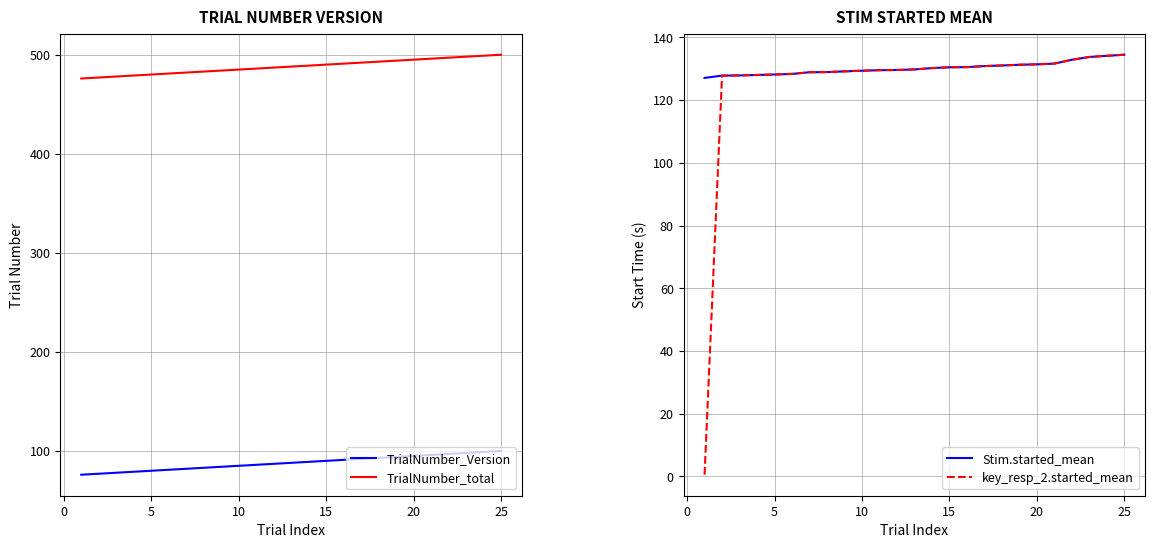

Reading left to right, what are all the values shown in this chart?

TrialNumber_Version: 76.0	77.0	78.0	79.0	80.0	81.0	82.0	83.0	84.0	85.0	86.0	87.0	88.0	89.0	90.0	91.0	92.0	93.0	94.0	95.0	96.0	97.0	98.0	99.0	100.0
TrialNumber_total: 476.0	477.0	478.0	479.0	480.0	481.0	482.0	483.0	484.0	485.0	486.0	487.0	488.0	489.0	490.0	491.0	492.0	493.0	494.0	495.0	496.0	497.0	498.0	499.0	500.0
Stim.started_mean: 127.0	127.8	127.8	128.0	128.1	128.3	128.8	128.9	129.1	129.3	129.5	129.6	129.7	130.2	130.4	130.5	130.8	131.0	131.2	131.4	131.6	132.8	133.7	134.1	134.4
key_resp_2.started_mean: 0.6	127.8	127.8	128.0	128.1	128.3	128.8	128.9	129.1	129.3	129.5	129.6	129.7	130.2	130.4	130.5	130.8	131.0	131.2	131.4	131.6	132.8	133.7	134.1	134.4